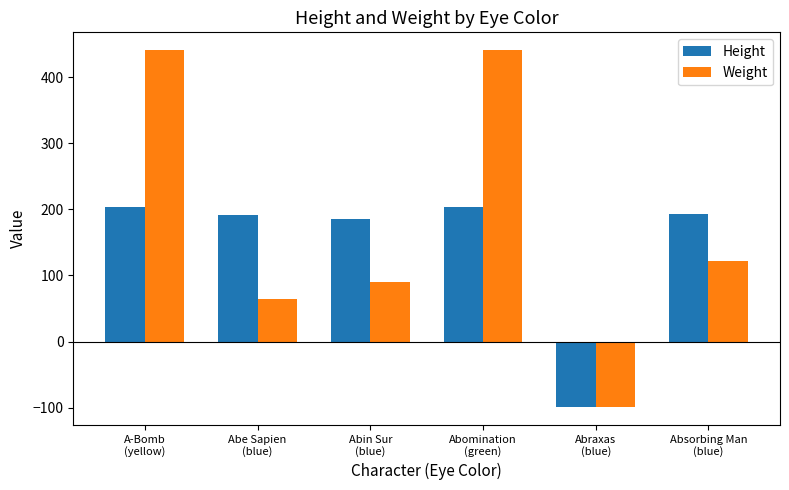

What is the approximate value of Weight at Abin Sur
(blue)?

90